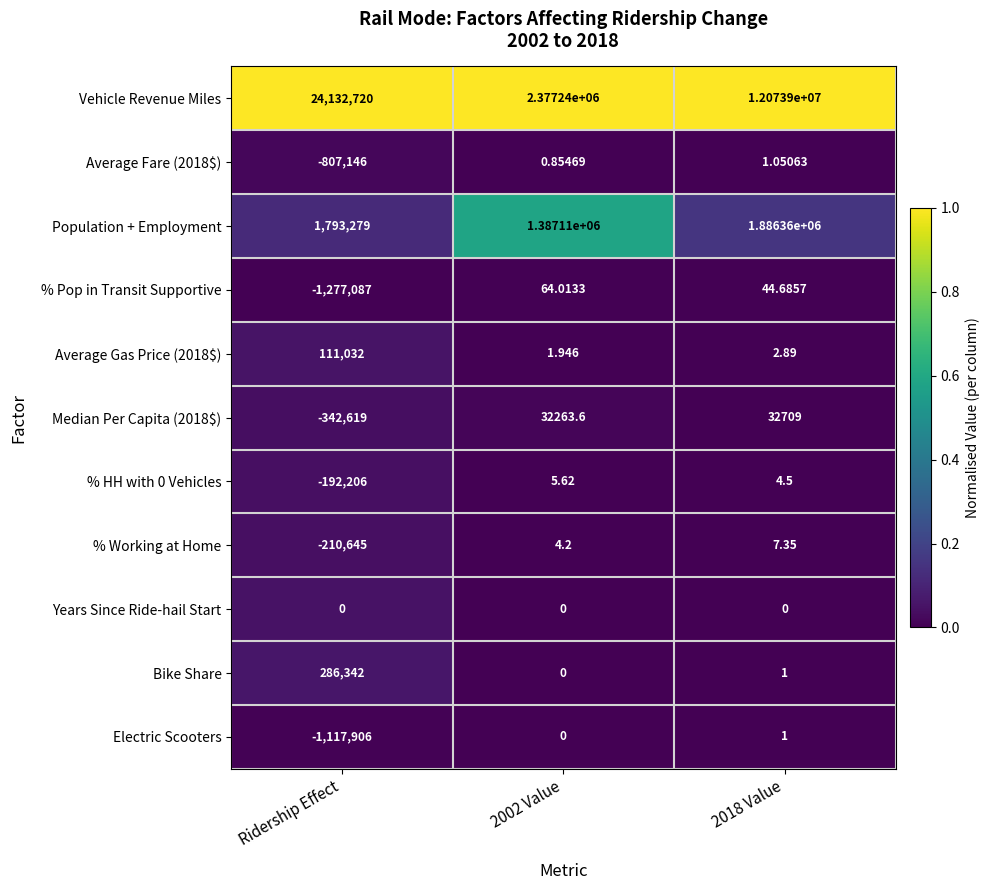

At how many categories does at least one series exceed 0?

3